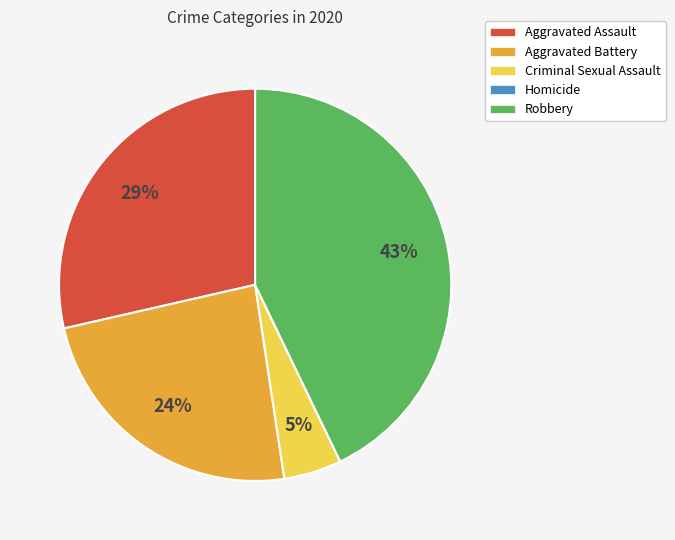

Is there a majority slice in this chart?

No